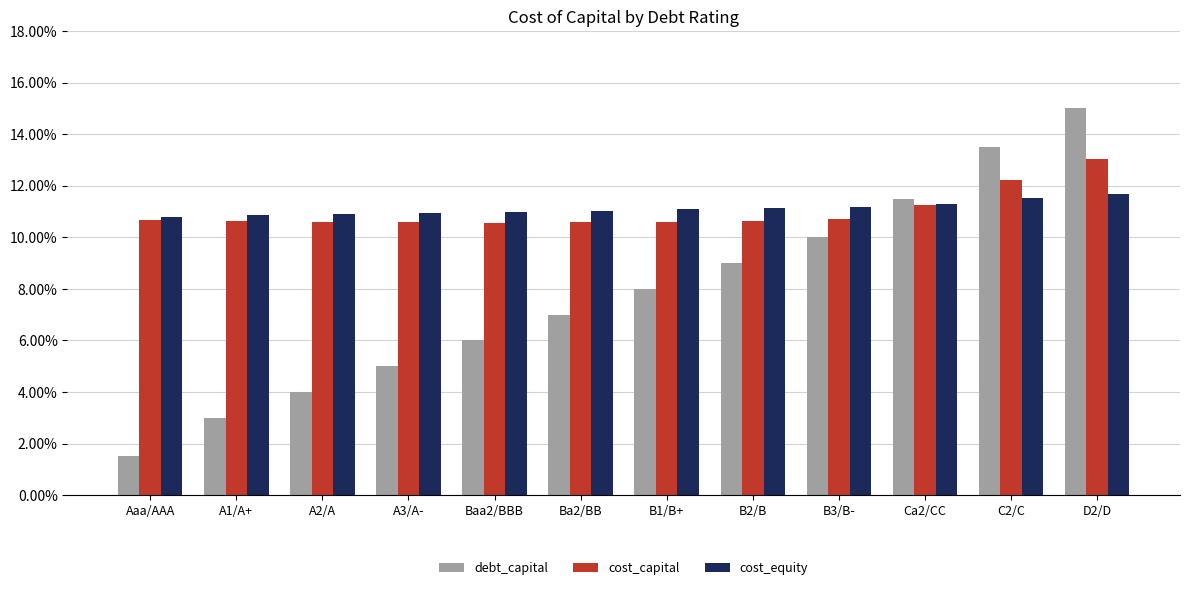

What is the total value across all series at C2/C?

0.4